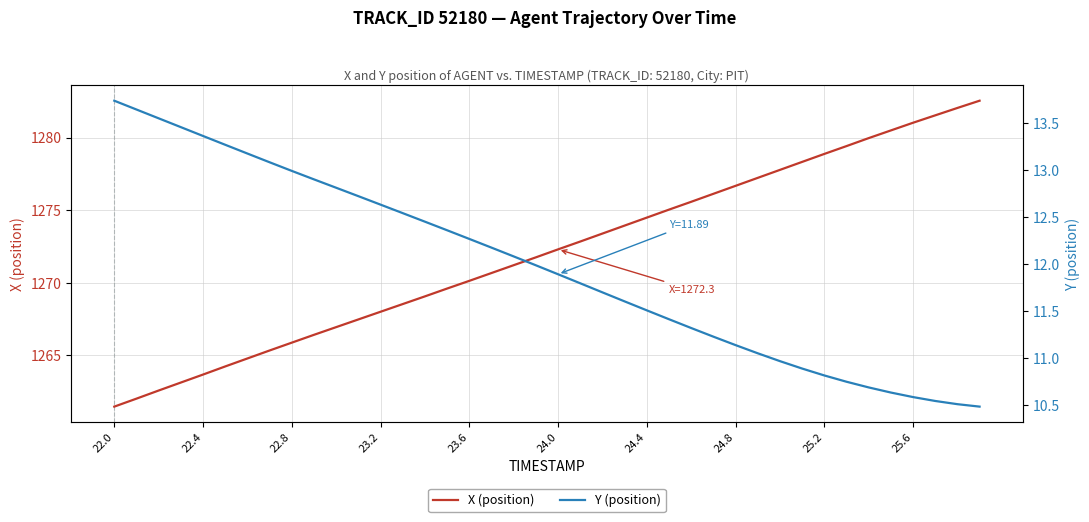

The X (position) series shows 1960.1 at 23.6. True or false?

False